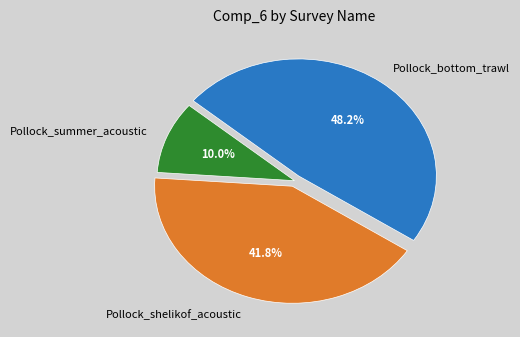

Which category has the smallest portion of the pie?

Pollock_summer_acoustic